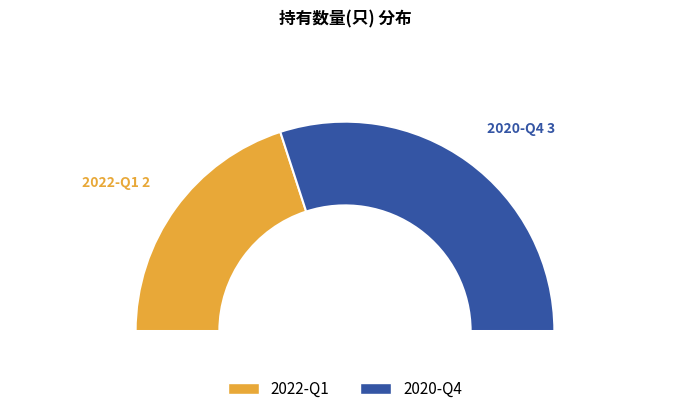

Rank the categories by value from highest to lowest.

2020-Q4, 2022-Q1